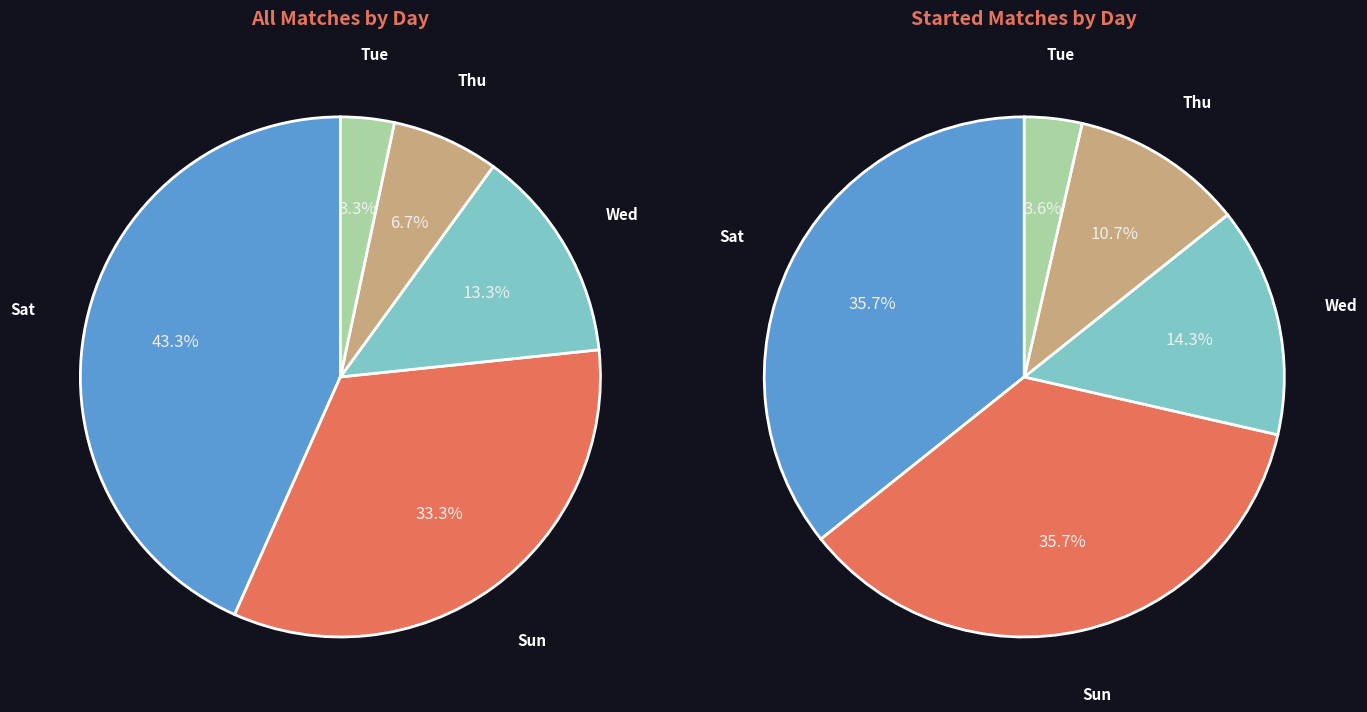

To the nearest percent, what is the difference between the Sun and Sat slice percentages?

10%